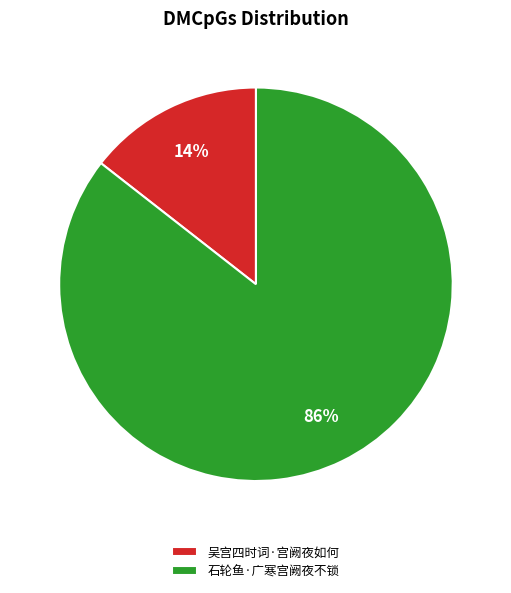

Combined, do 吴宫四时词·宫阙夜如何 and 石轮鱼·广寒宫阙夜不锁 account for over 50%?

Yes